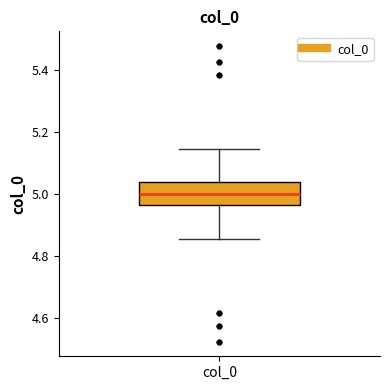

Transcribe this box plot: give where the median line is, the range the box spans, and where the two whiskers end, as read against the y-axis. The values are not printed on the chart, so give them approximately, as read against the axis.

median 5.00, box 4.96 to 5.04, whiskers 4.86 to 5.14